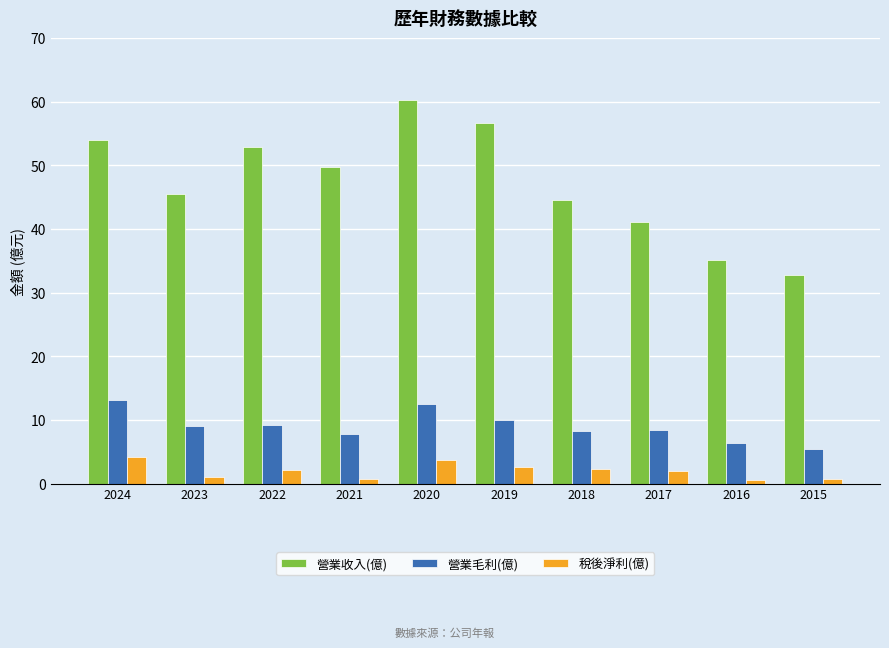

How many series are shown in this chart?

3